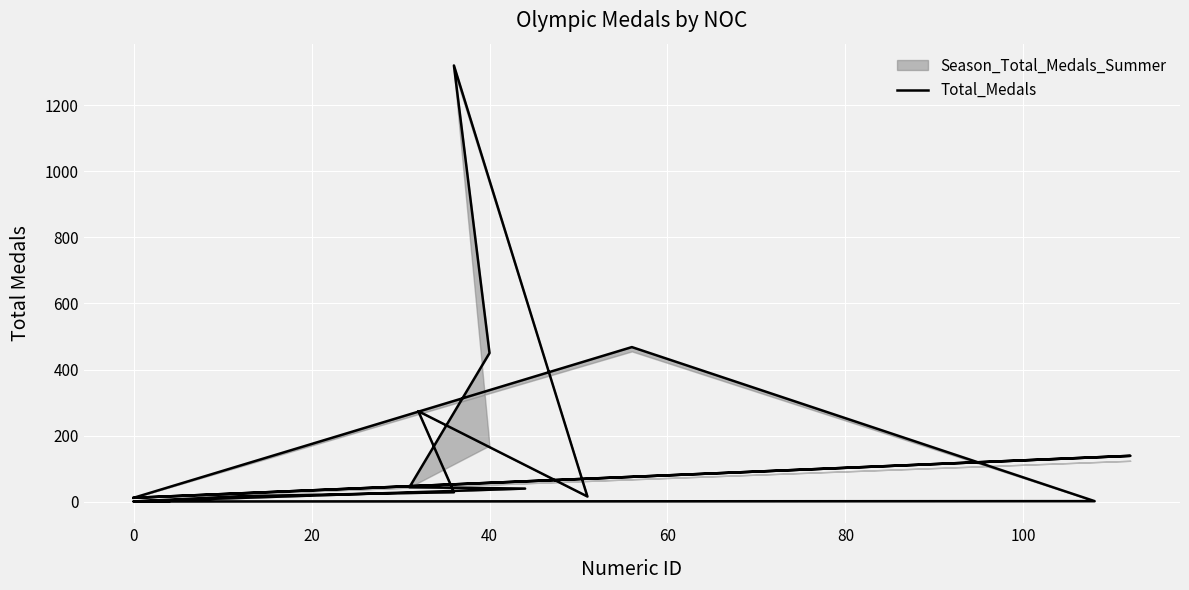

What is the label of the 12th point from the right?

60